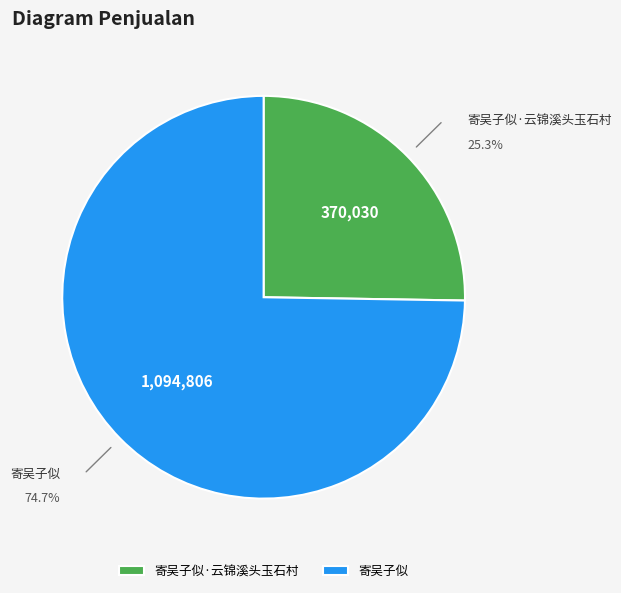

To the nearest percent, what percentage of the pie is 寄吴子似?

75%